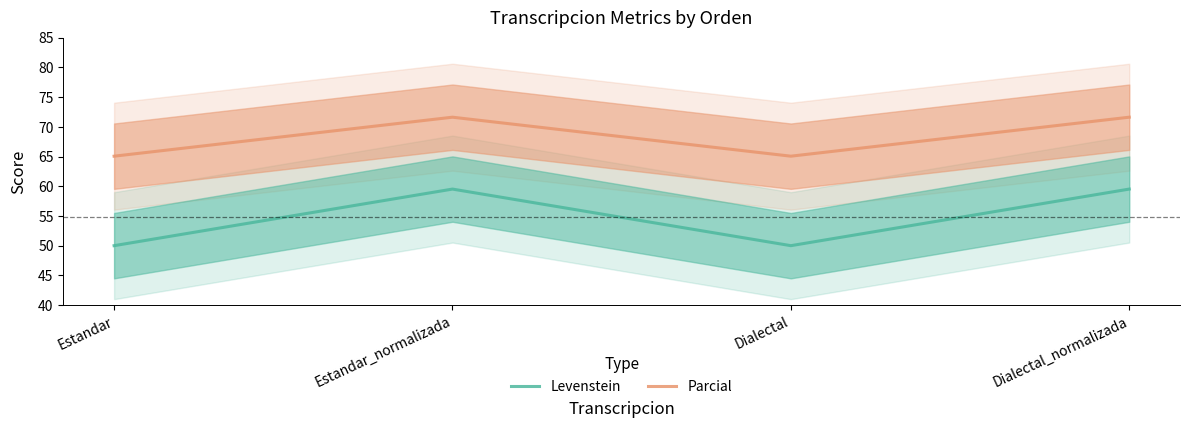

At how many categories does at least one series exceed 69?

2